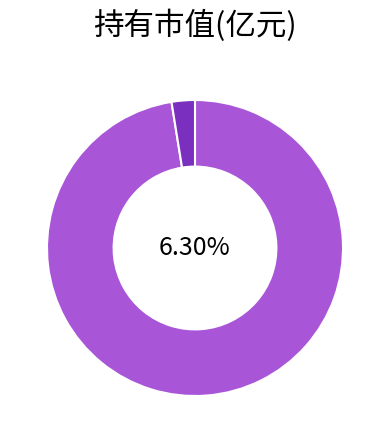

What portion of the pie excludes 银河量化稳进混合?

97.5%